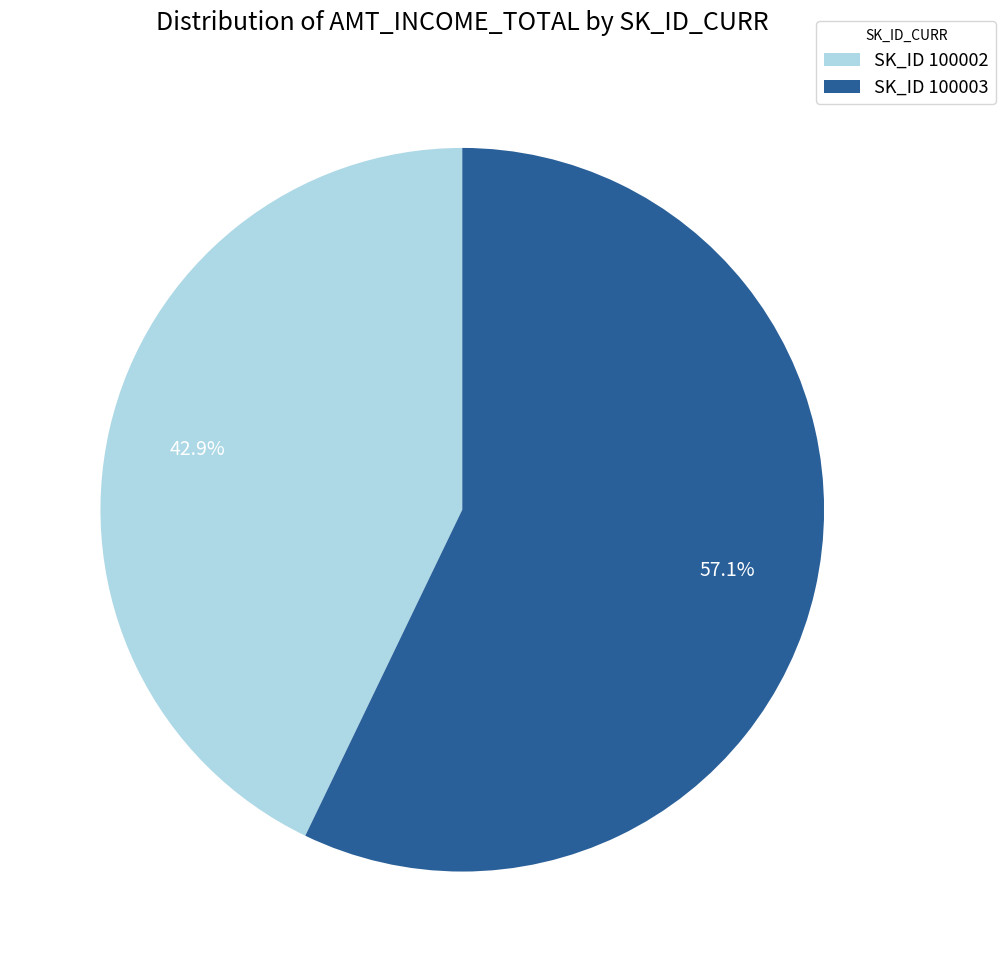

What is the majority slice?

SK_ID 100003